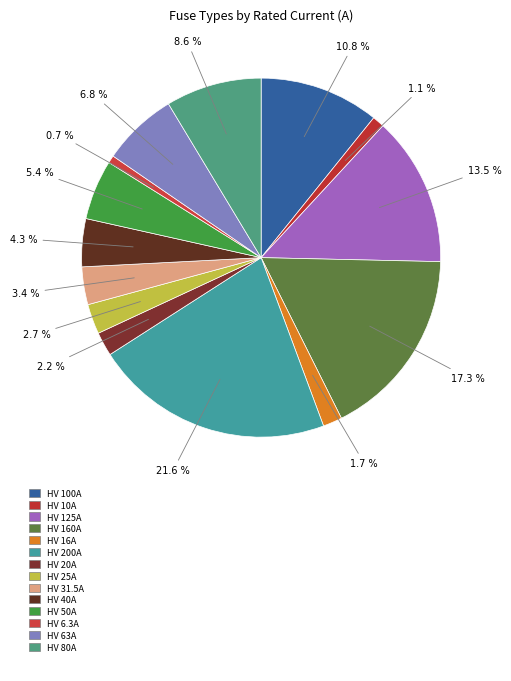

Count the number of slices in the pie.

14